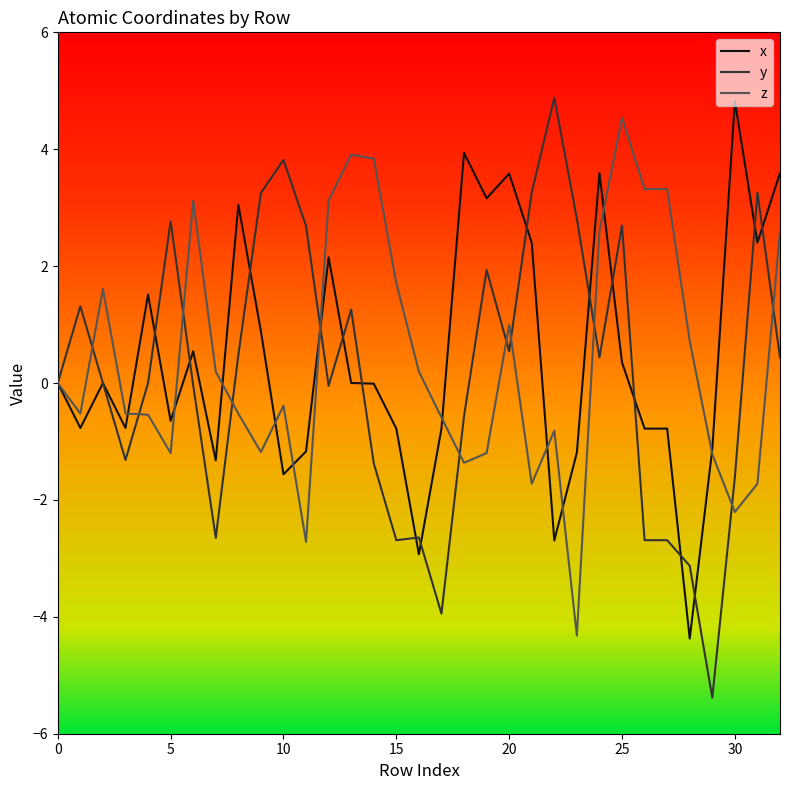

Which series has the widest spread of values?

y